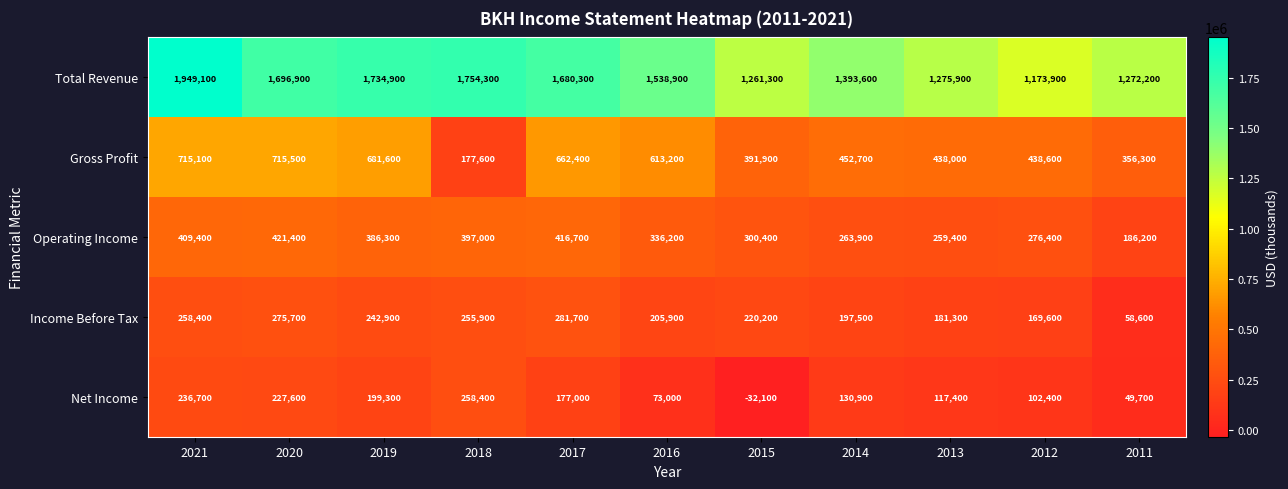

Which series has the largest range (max minus min)?

Total Revenue